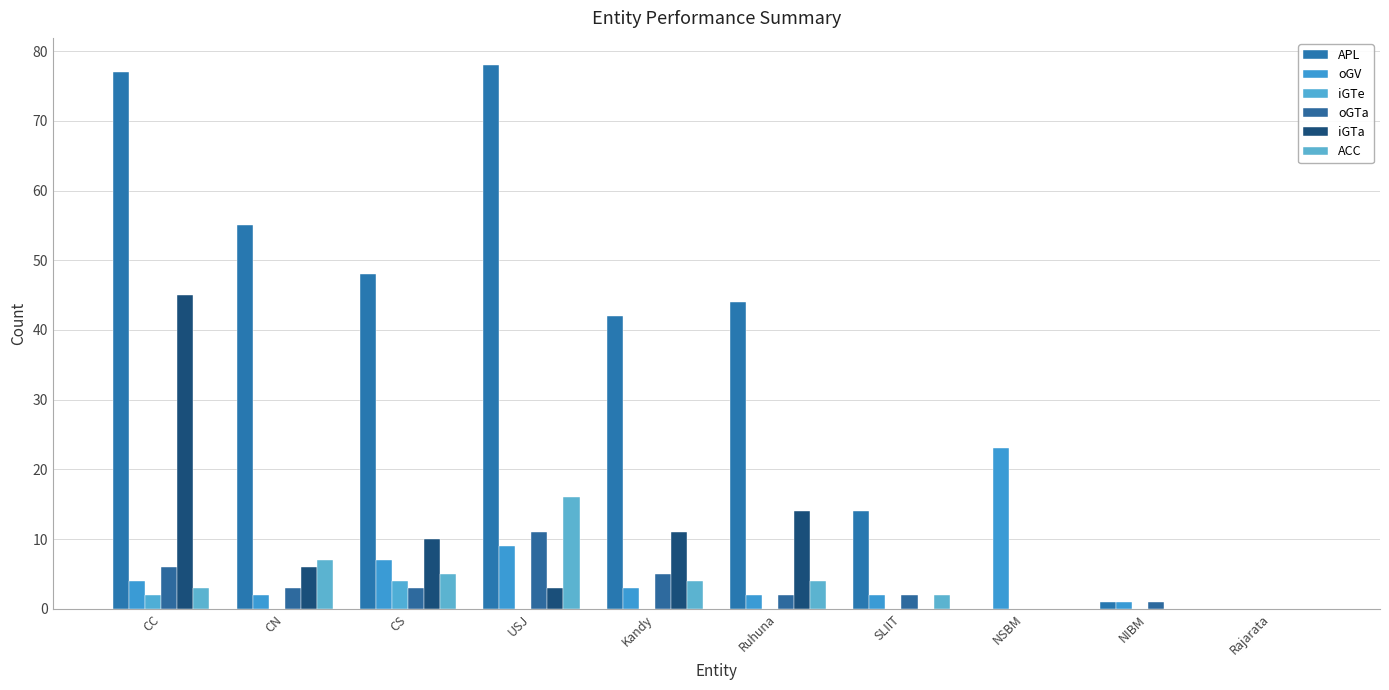

Which series has the largest range (max minus min)?

APL